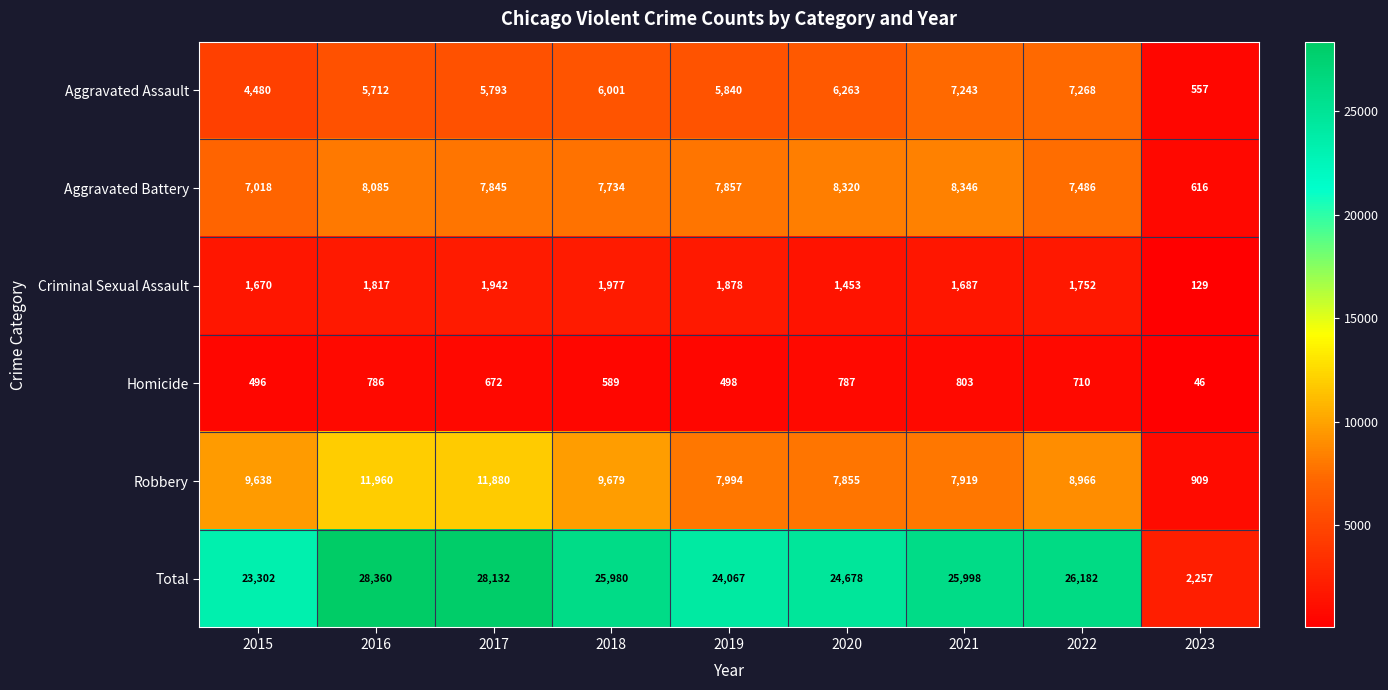

What is the difference between the second highest and second lowest values in the Total series?

4830